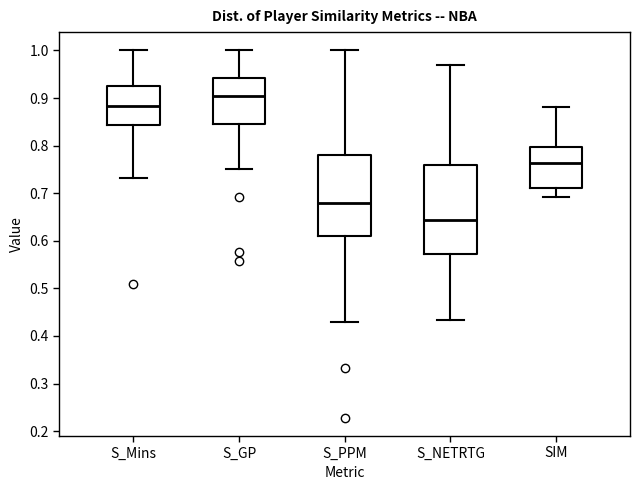

Which box's median line is the lowest?

S_NETRTG